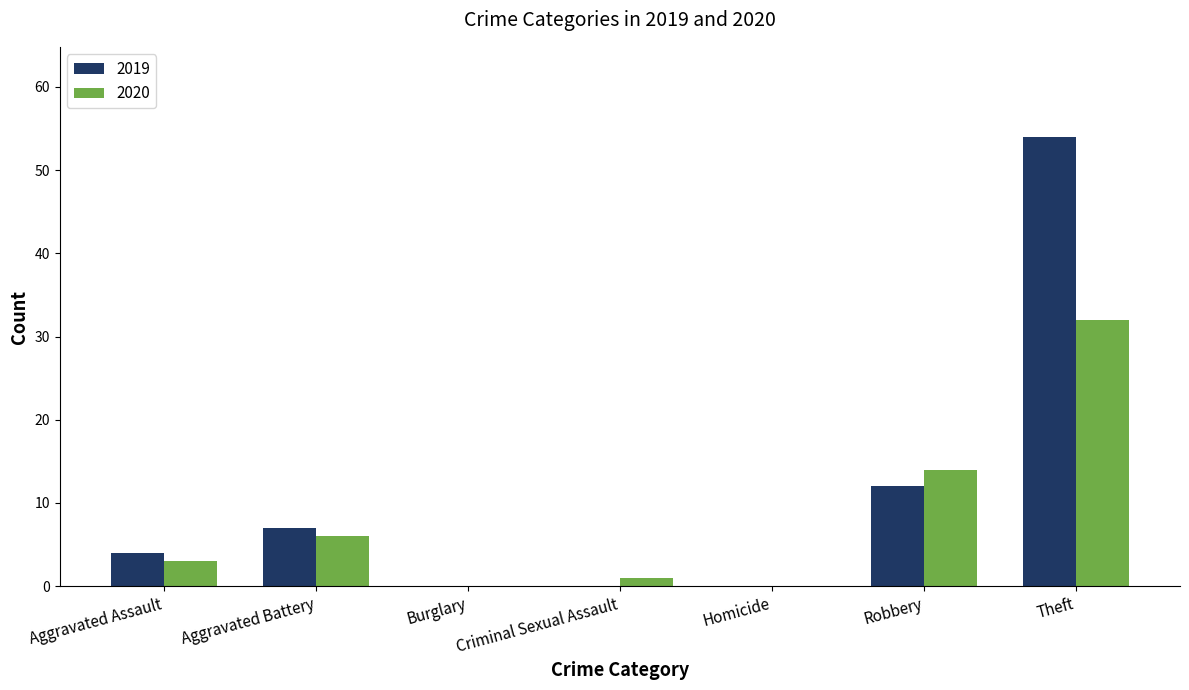

Is it true that 2019 equals 0 at Criminal Sexual Assault?

True